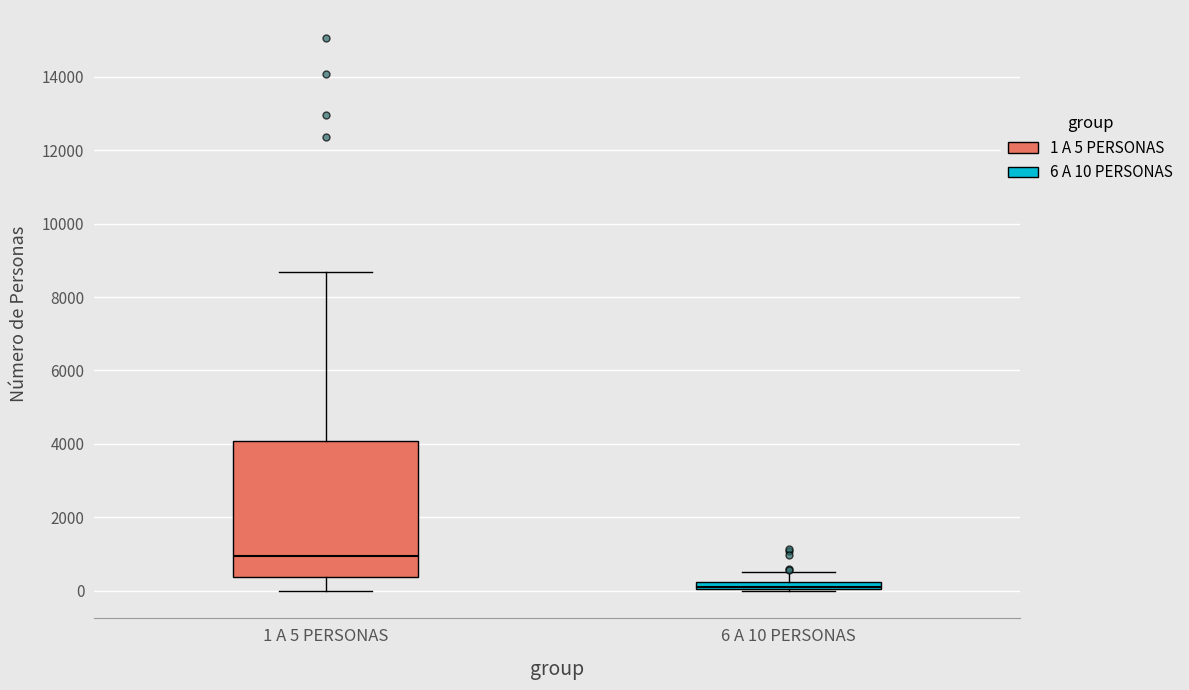

Which box has the lowest median line?

6 A 10 PERSONAS